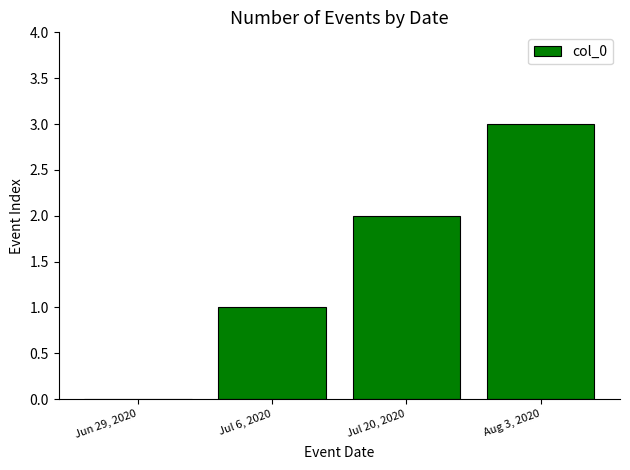

Which category has the highest value across all series?

Aug 3, 2020